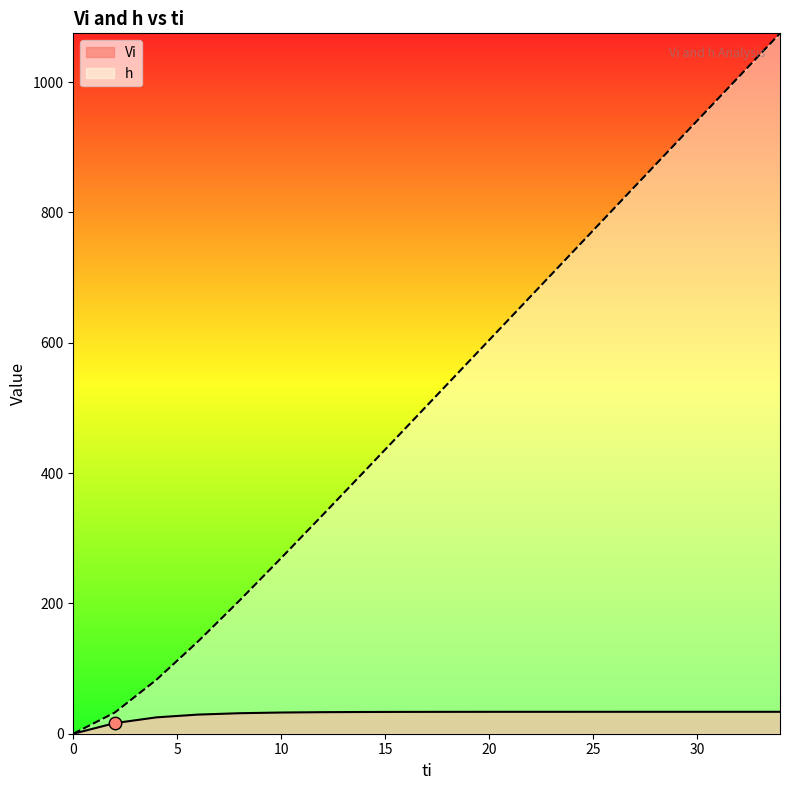

Which series has the largest total across all categories?

h